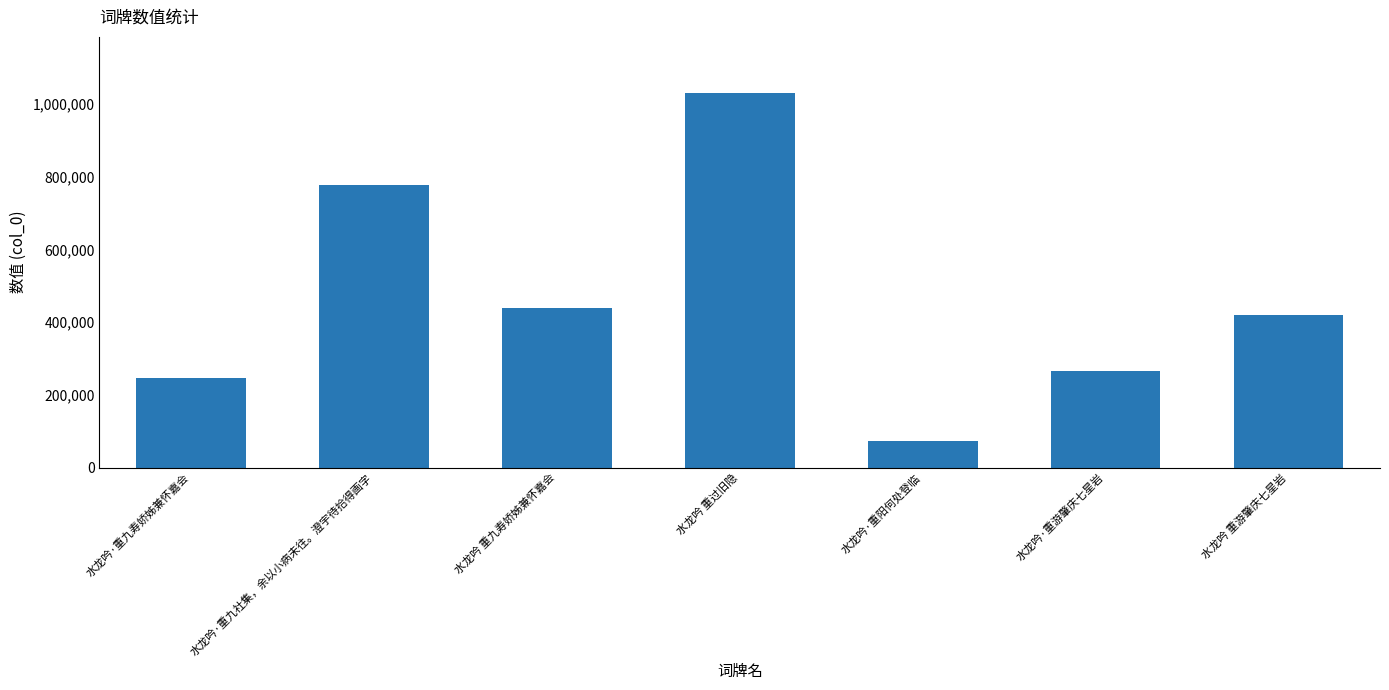

Rank the categories by value from lowest to highest.

水龙吟·重阳何处登临, 水龙吟·重九寿娇姊兼怀嘉会, 水龙吟·重游肇庆七星岩, 水龙吟 重游肇庆七星岩, 水龙吟 重九寿娇姊兼怀嘉会, 水龙吟·重九社集，余以小病未往。澄宇待拾得画字, 水龙吟 重过旧隐